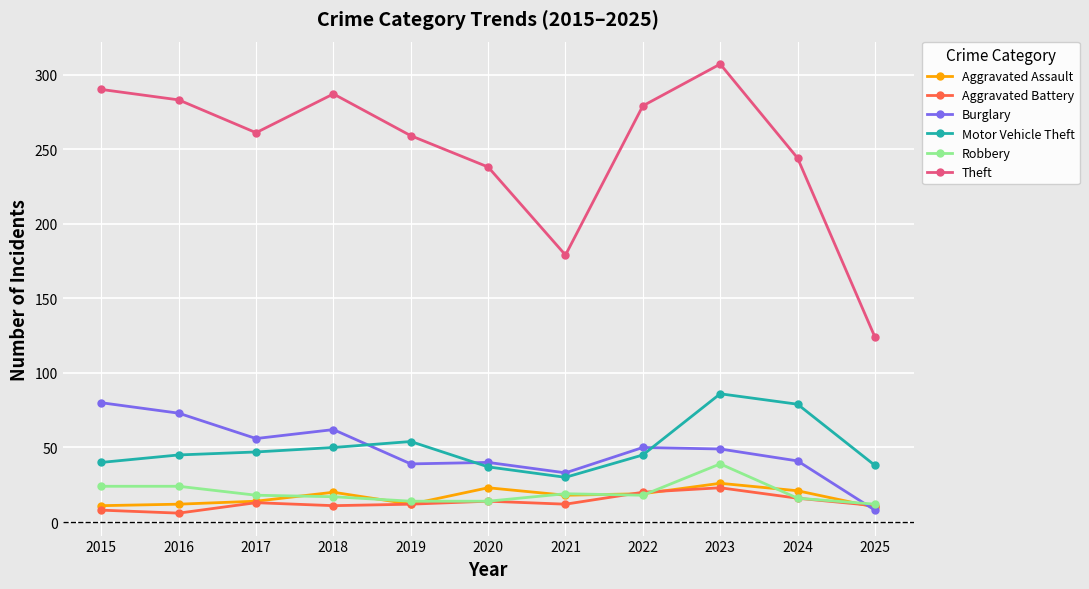

What is the difference between the maximum and second lowest values in the Aggravated Battery series?

15